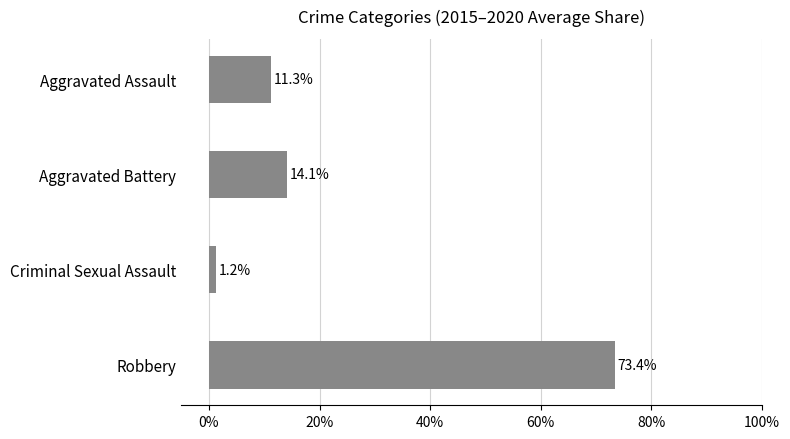

Does the chart contain any negative values?

No